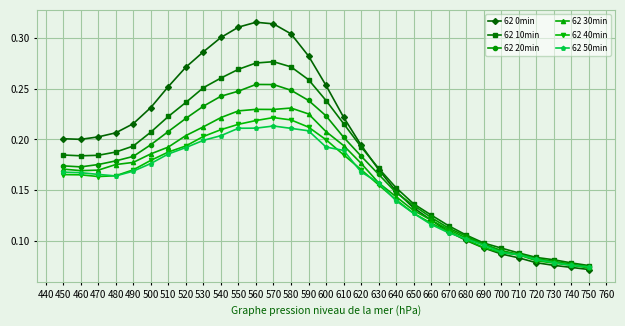

The value of 62 30min at 590 is 0.1. True or false?

False